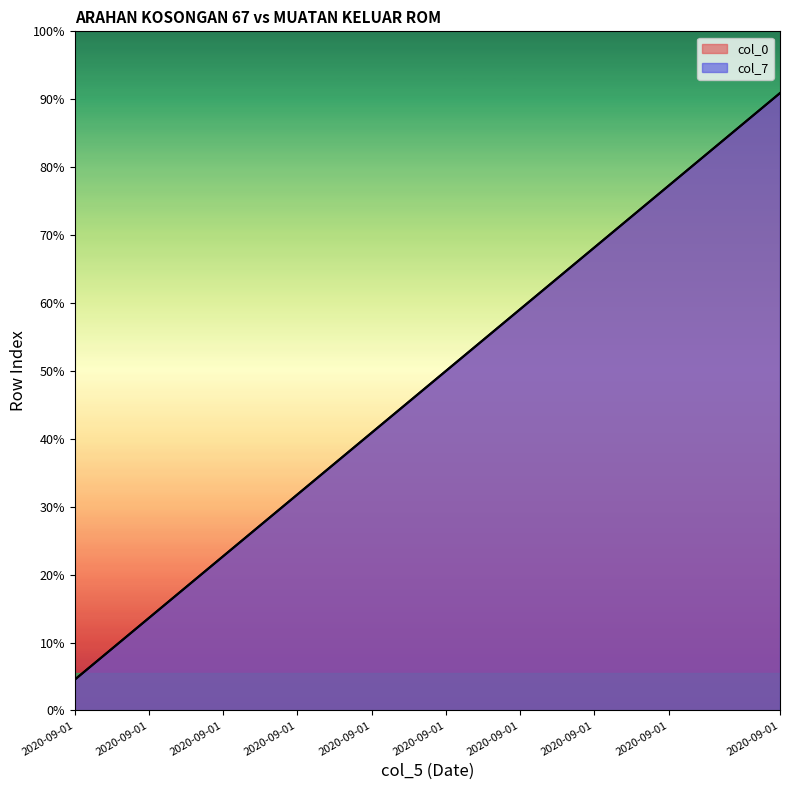

At which label does col_7 reach its peak?

2020-09-01